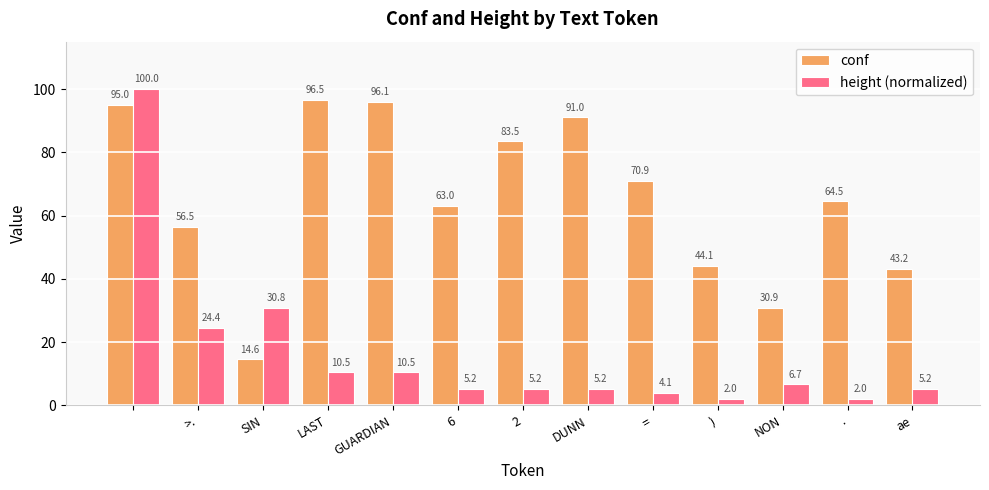

What is the minimum value shown in the chart?

2.0